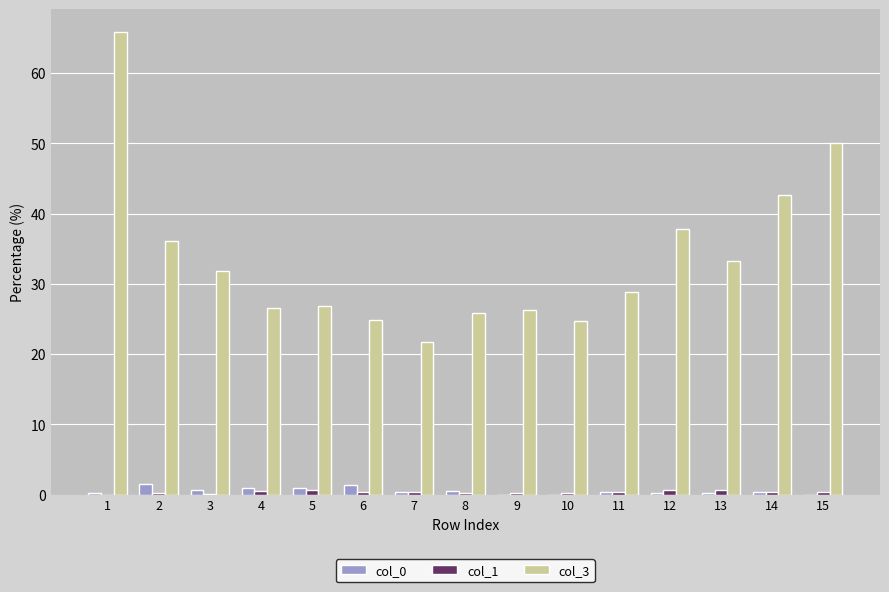

Is it true that col_3 equals 37.8 at 12?

True